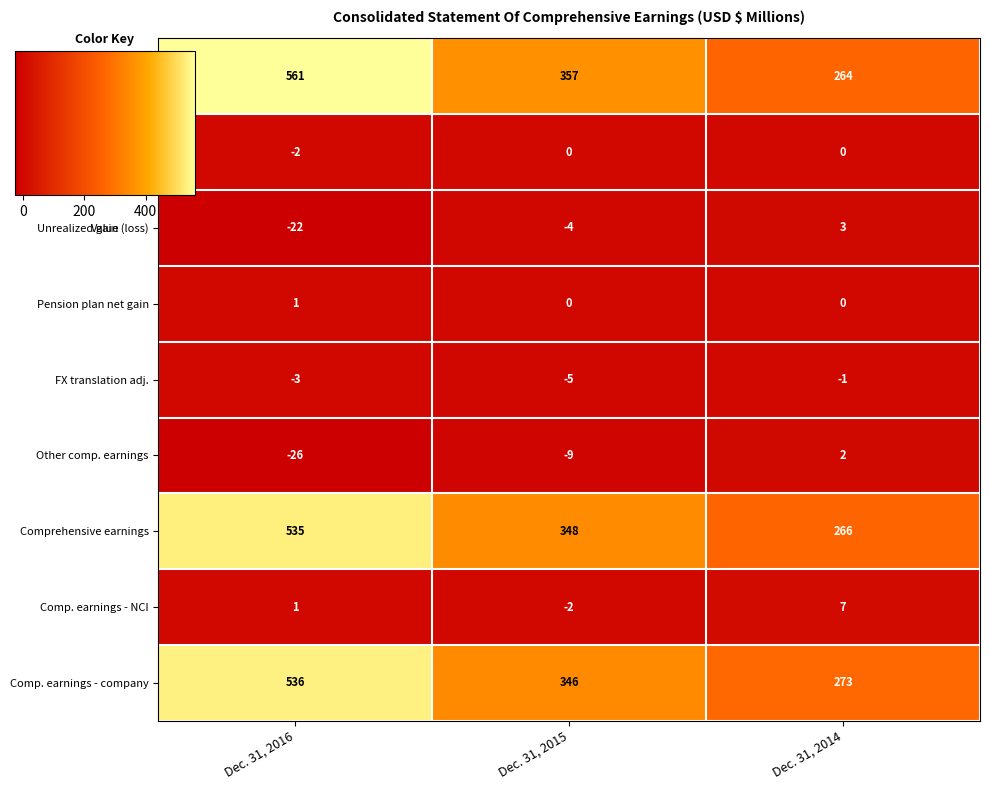

The Reclassification adj. series shows 0 at Dec. 31, 2015. True or false?

True